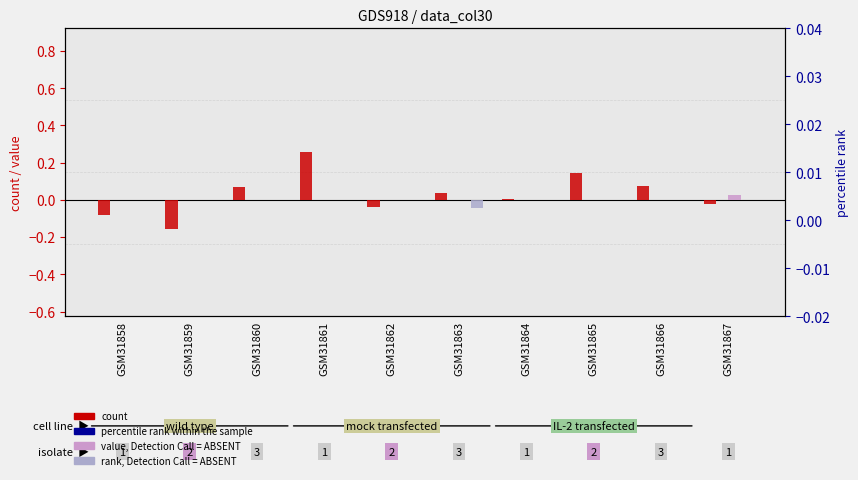

Reading right to left, transcribe all the data shown in this chart.

count: -0.0	0.1	0.1	0.0	0.0	-0.0	0.3	0.1	-0.2	-0.1
value, Detection Call = ABSENT: 0.0	0.0	0.0	0.0	0.0	0.0	0.0	0.0	0.0	0.0
rank, Detection Call = ABSENT: 0.0	0.0	0.0	0.0	-0.0	0.0	0.0	0.0	0.0	0.0
percentile rank within the sample: 0.0	0.0	0.0	0.0	0.0	0.0	0.0	0.0	0.0	0.0